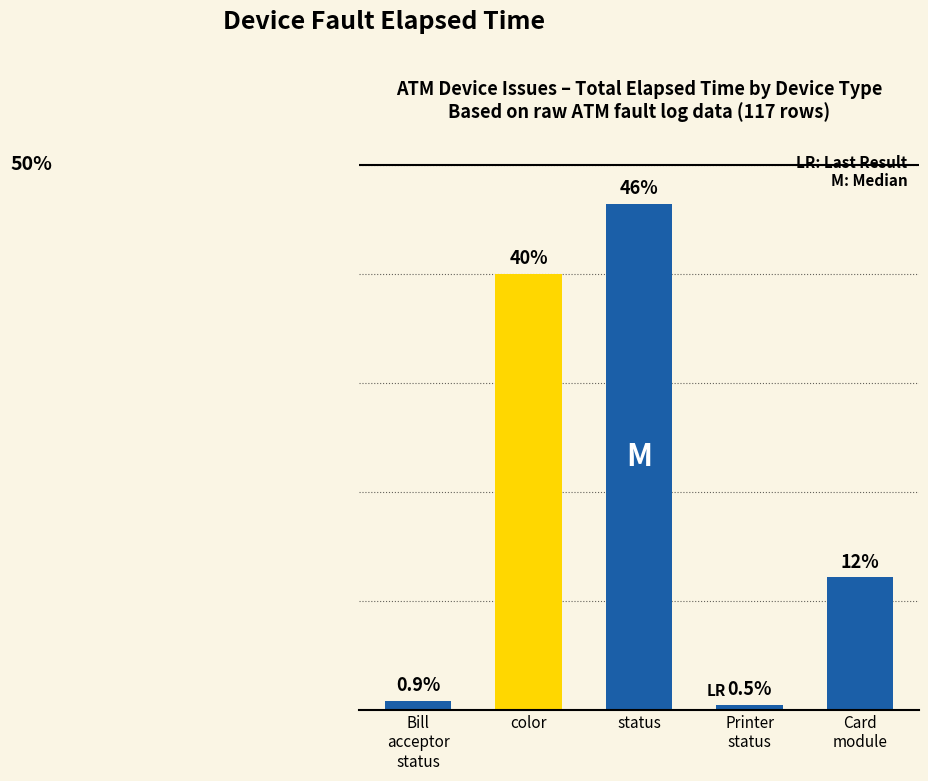

What is the change in value from Bill
acceptor
status to Printer
status?

-1839